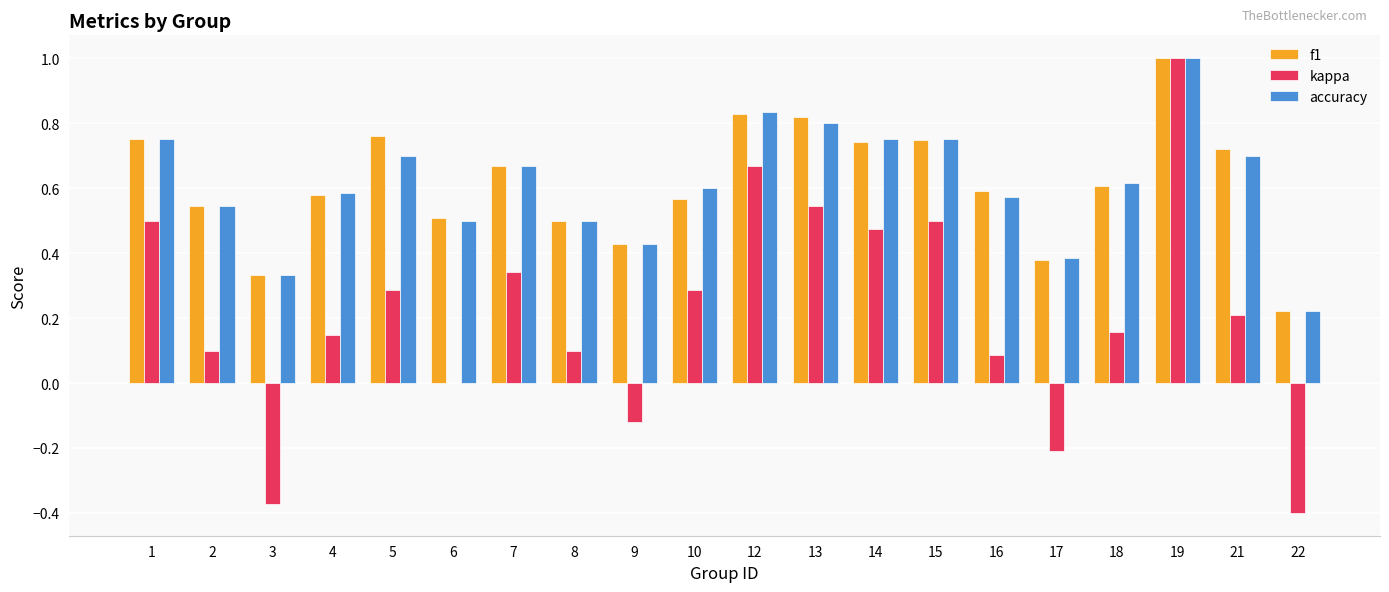

How many groups of bars are there?

20